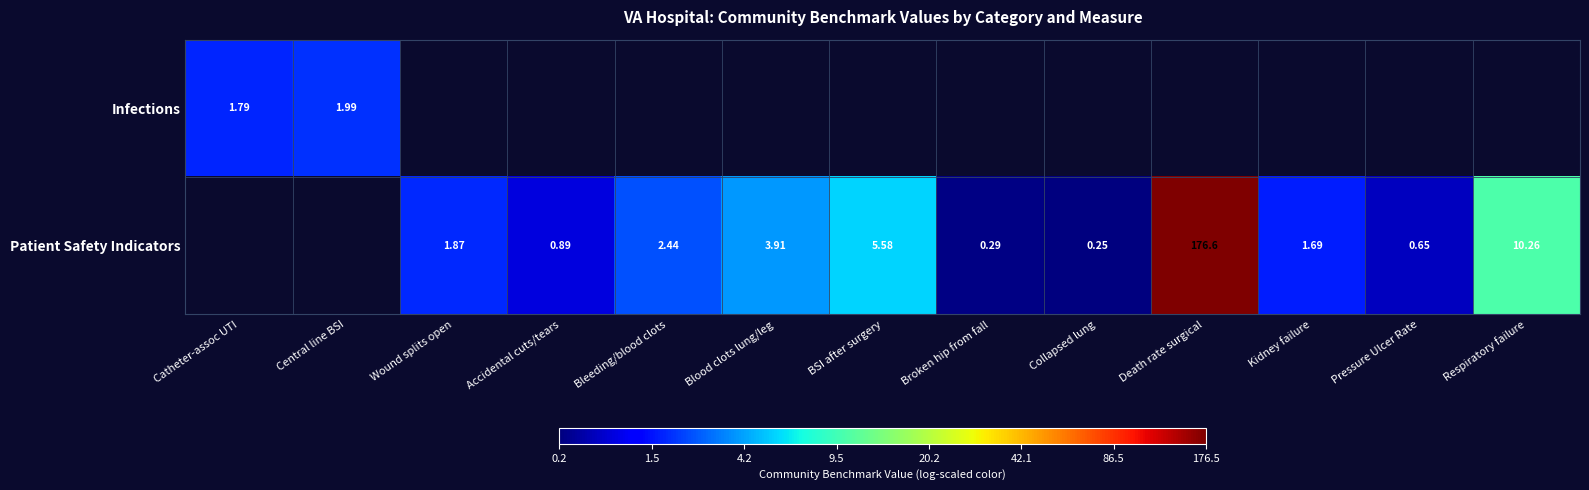

At how many categories does at least one series exceed 3?

1